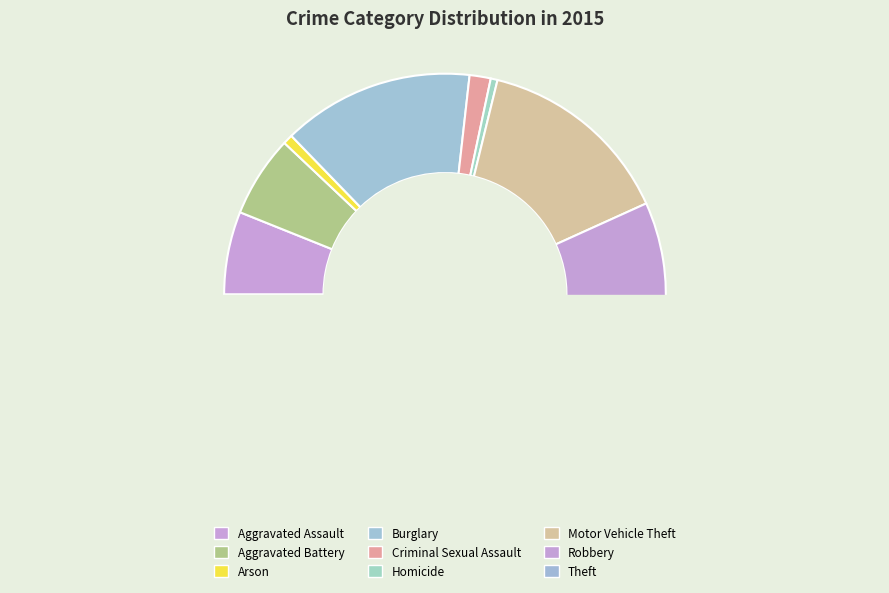

To the nearest percent, what is the average slice percentage?

11%